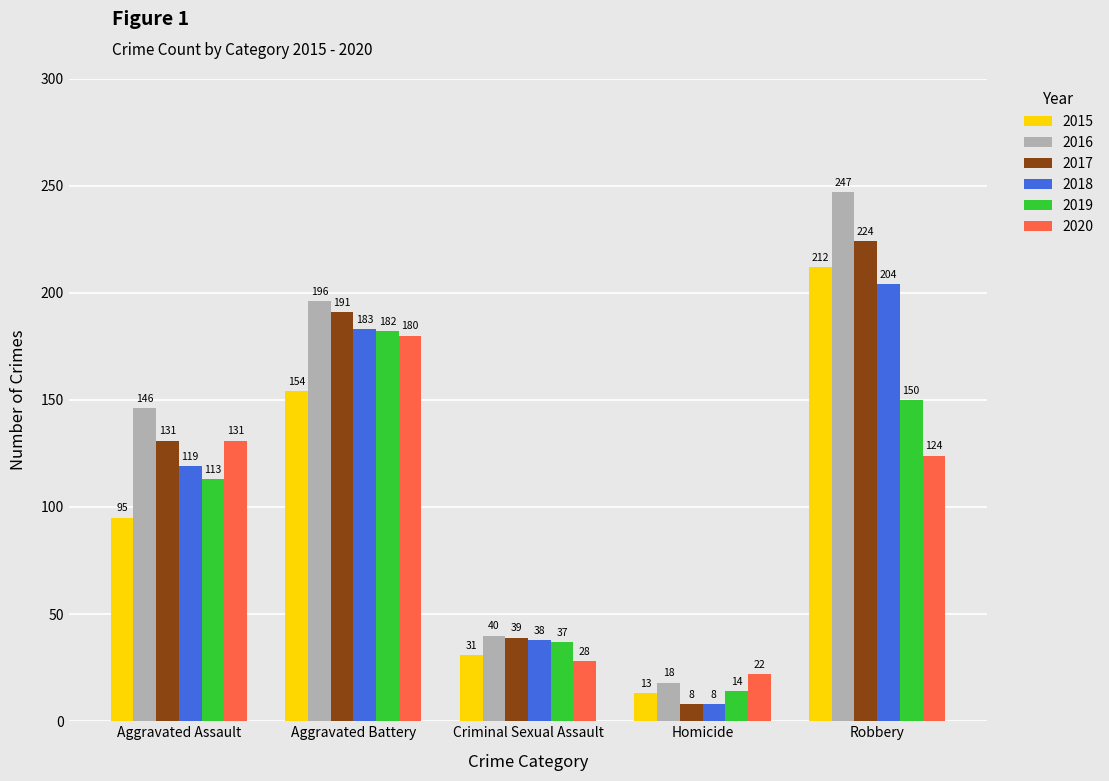

The 2016 series shows 146 at Aggravated Assault. True or false?

True